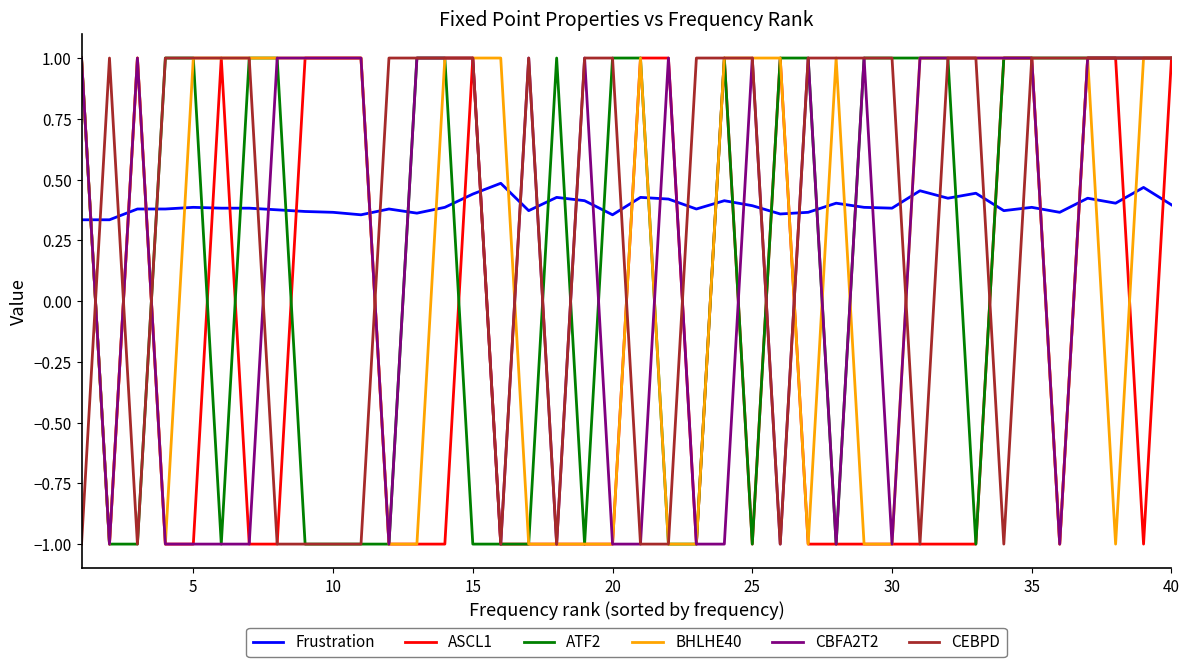

True or false: Frustration and BHLHE40 cross at least once.

True